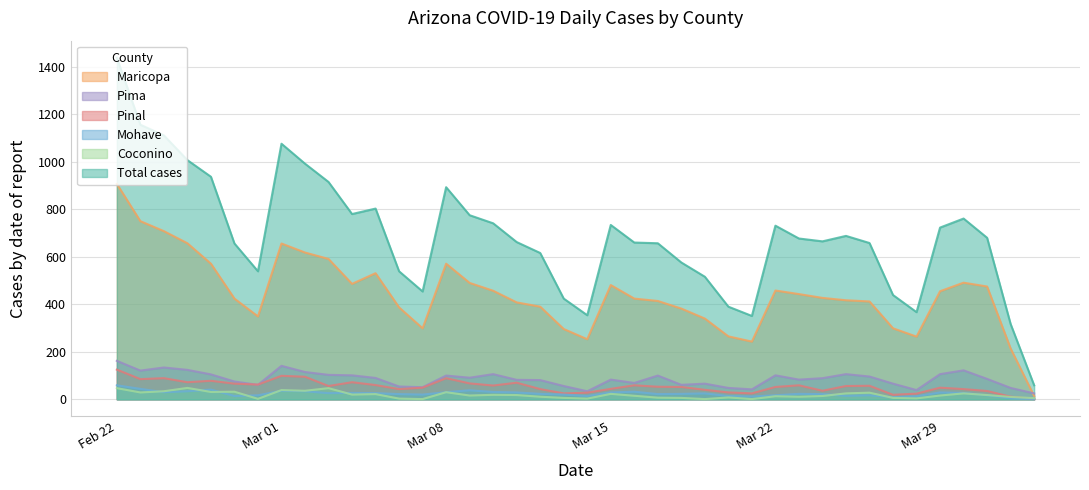

Reading right to left, extract all data points from this chart.

cases: 39=1438	38=1156	37=1111	36=1007	35=937	34=656	33=539	32=1076	31=992	30=915	29=780	28=803	27=539	26=454	25=893	24=775	23=741	22=662	21=616	20=424	19=354	18=734	17=660	16=657	15=576	14=516	13=390	12=351	11=731	10=677	9=665	8=688	7=658	6=439	5=367	4=723	3=761	2=680	1=317	0=59
cases_MARICOPA: 39=907	38=750	37=708	36=657	35=571	34=424	33=349	32=656	31=618	30=591	29=486	28=531	27=387	26=299	25=571	24=490	23=457	22=408	21=390	20=296	19=253	18=481	17=424	16=414	15=382	14=340	13=265	12=243	11=458	10=443	9=427	8=417	7=412	6=299	5=264	4=455	3=491	2=475	1=214	0=14
cases_PIMA: 39=162	38=121	37=134	36=124	35=105	34=75	33=61	32=141	31=115	30=103	29=101	28=90	27=54	26=51	25=100	24=91	23=106	22=82	21=81	20=56	19=34	18=83	17=69	16=100	15=61	14=66	13=48	12=42	11=101	10=83	9=89	8=106	7=96	6=66	5=39	4=106	3=122	2=86	1=48	0=25
cases_PINAL: 39=125	38=85	37=89	36=72	35=78	34=66	33=62	32=99	31=95	30=56	29=72	28=60	27=43	26=49	25=89	24=67	23=58	22=70	21=43	20=25	19=28	18=44	17=59	16=53	15=52	14=40	13=29	12=25	11=52	10=59	9=36	8=56	7=57	6=19	5=24	4=49	3=43	2=35	1=11	0=1
cases_MOHAVE: 39=59	38=44	37=30	36=34	35=41	34=14	33=17	32=36	31=34	30=26	29=27	28=26	27=22	26=20	25=30	24=38	23=31	22=29	21=23	20=20	19=14	18=29	17=32	16=22	15=23	14=25	13=14	12=12	11=17	10=23	9=22	8=15	7=17	6=9	5=13	4=29	3=27	2=17	1=4	0=1
cases_COCONINO: 39=47	38=29	37=34	36=48	35=31	34=32	33=2	32=39	31=36	30=47	29=20	28=22	27=3	26=1	25=30	24=16	23=19	22=18	21=11	20=6	19=3	18=23	17=15	16=7	15=6	14=1	13=8	12=1	11=13	10=11	9=14	8=25	7=28	6=6	5=4	4=16	3=25	2=18	1=10	0=5